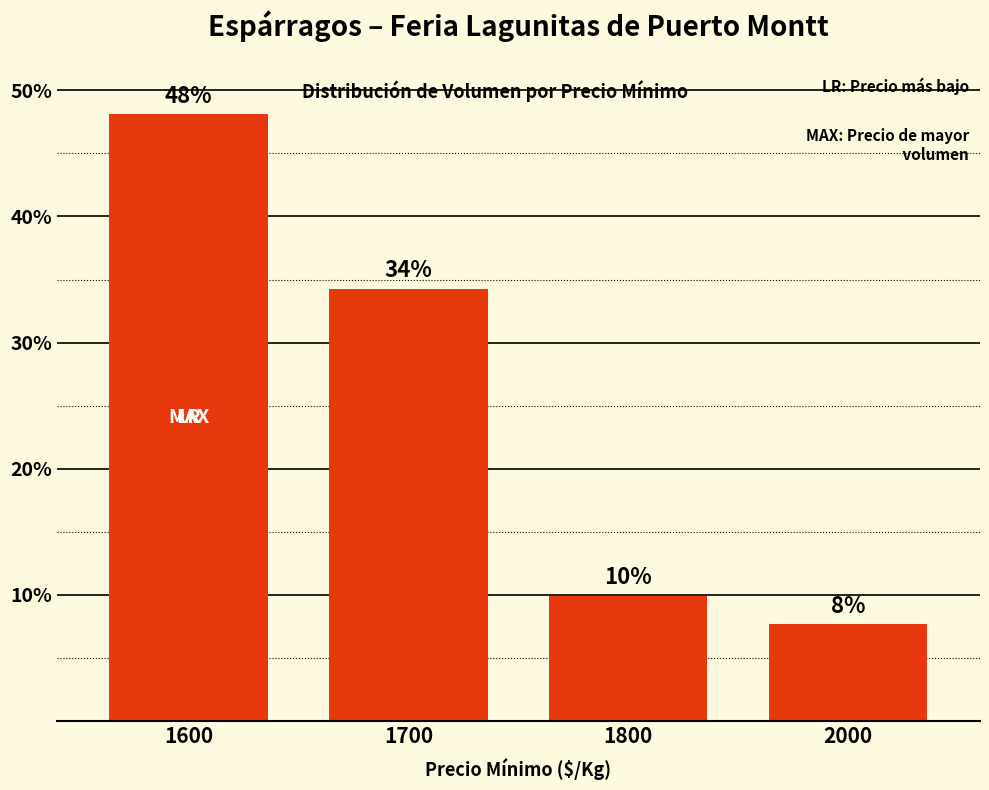

What is the sum of the values at 1600 and 1800?

58.0